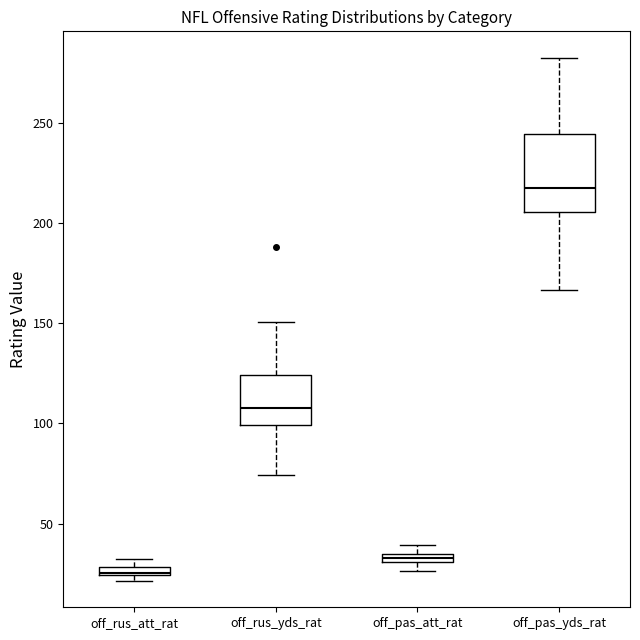

Comparing the boxes themselves (not the whiskers), which one is the tallest?

off_pas_yds_rat